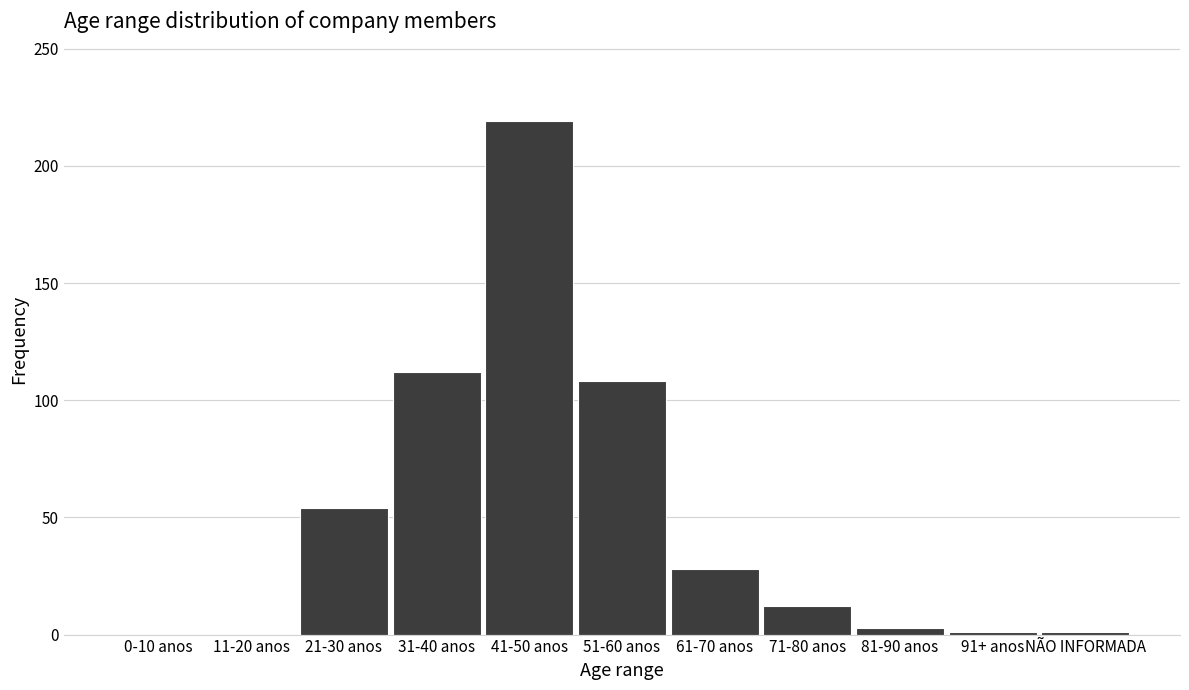

Which category has the highest value across all series?

41-50 anos